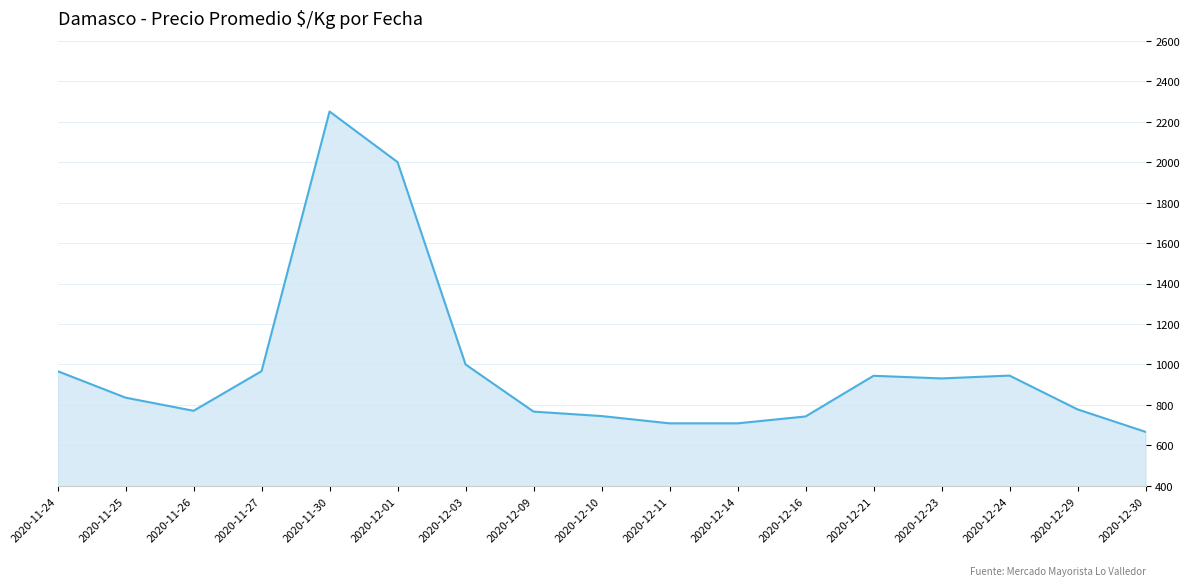

The value at 2020-12-09 is 1268. True or false?

False